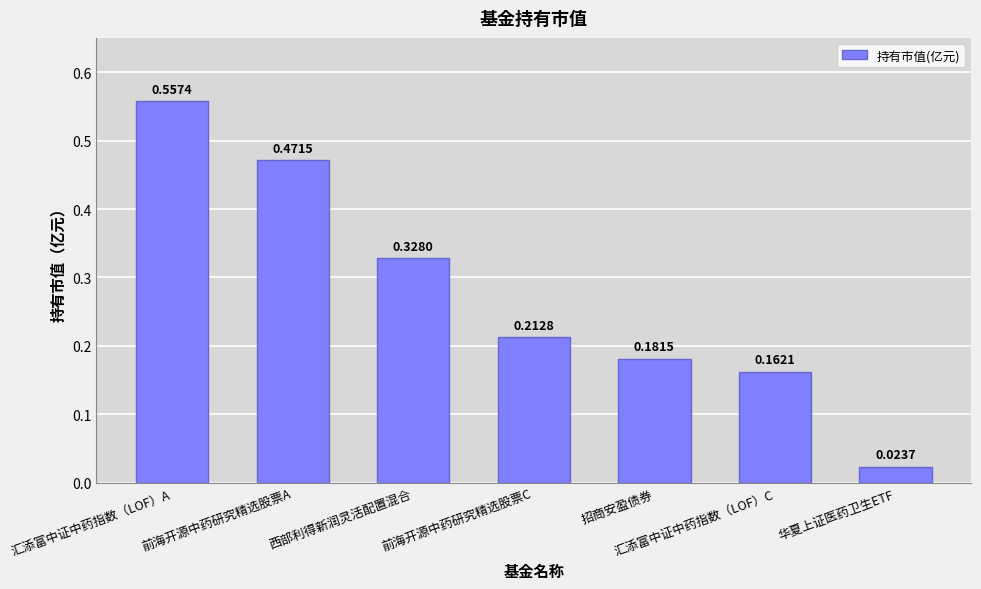

What is the sum of all values?

1.9